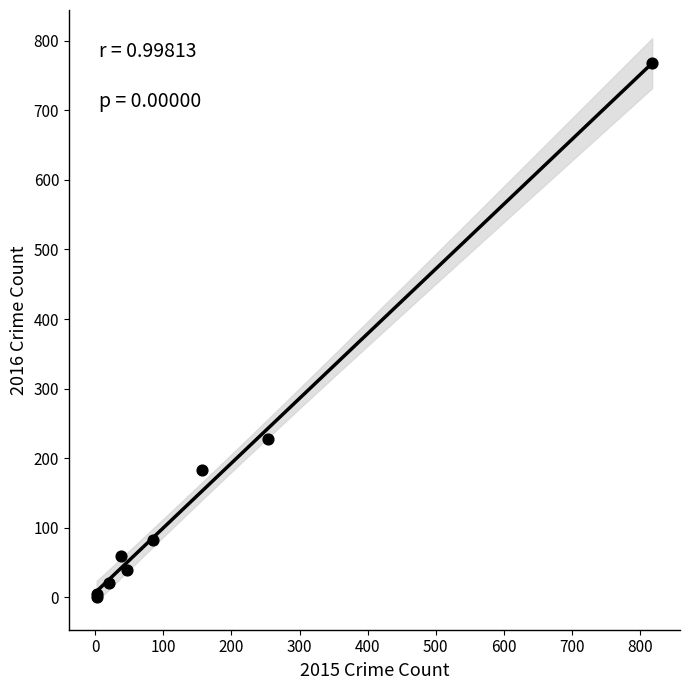

What Y value in the scatter plot is closest to 384?

227